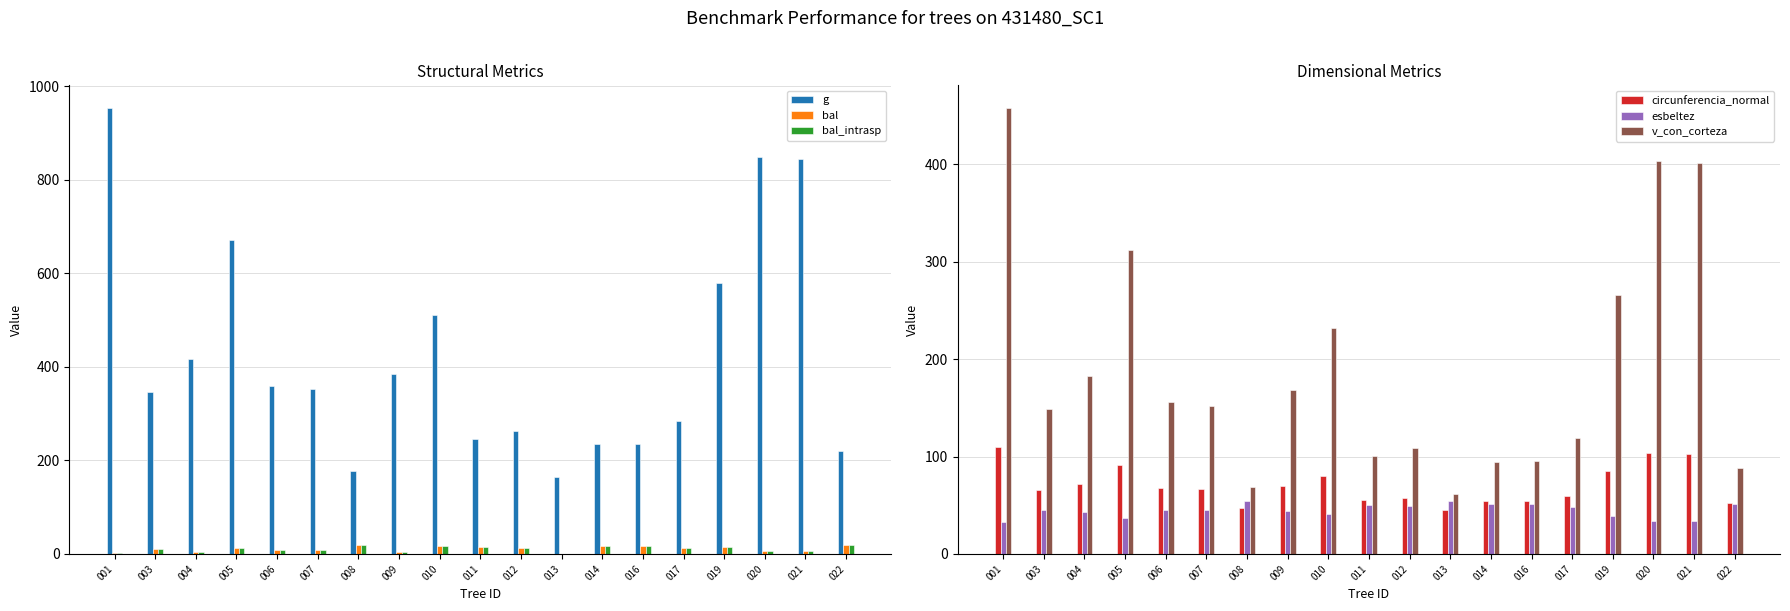

The value of bal at 010 is 17.6. True or false?

True